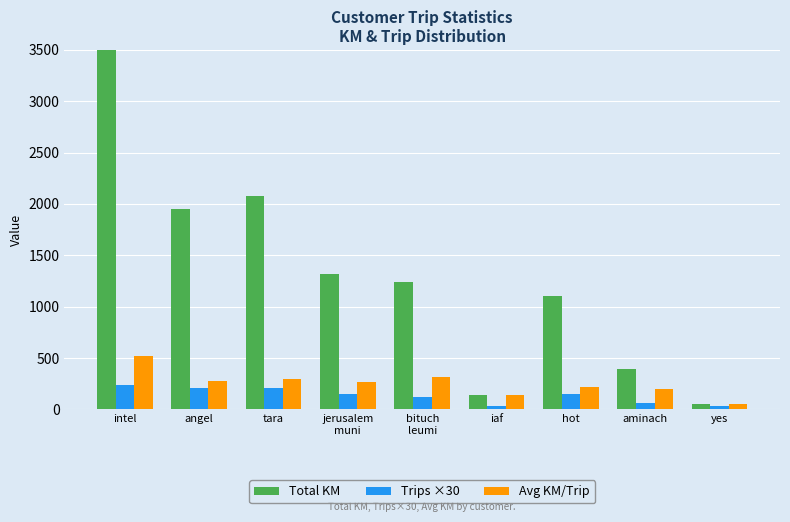

What is the minimum value for Avg KM/Trip?

52.0